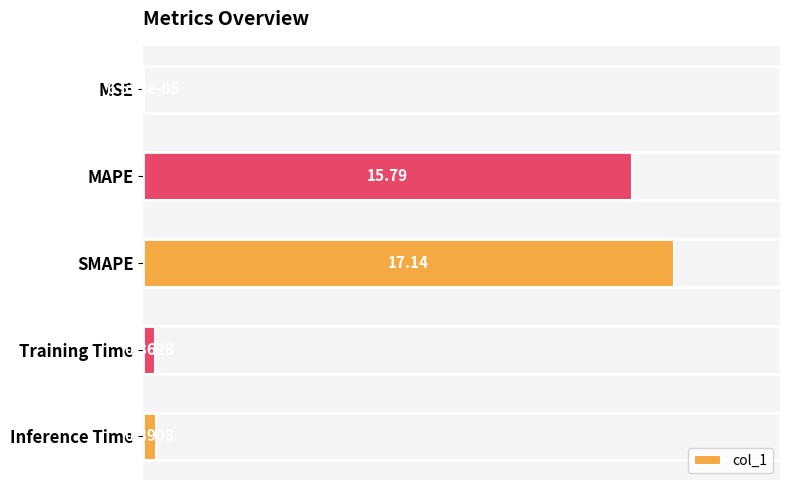

What is the maximum value shown in the chart?

17.1